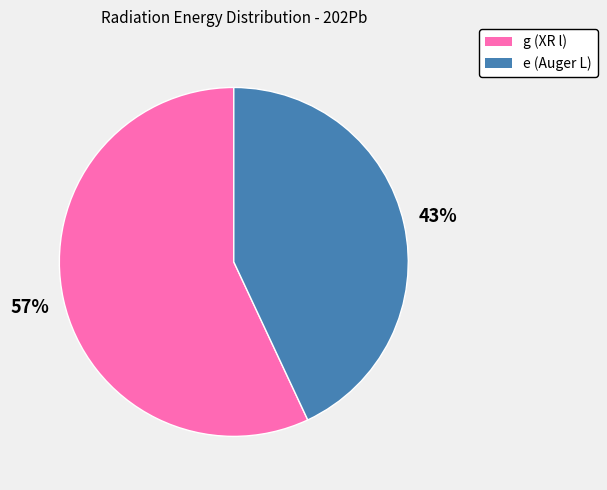

What is the ratio of the value at g (XR l) to the value at e (Auger L)?

1.3